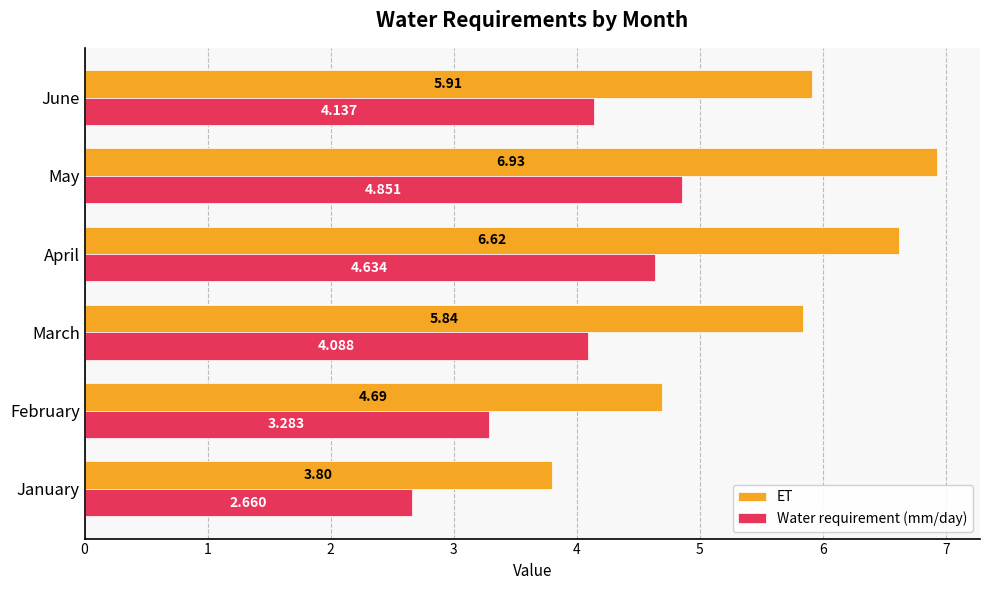

Which series has the largest range (max minus min)?

ET